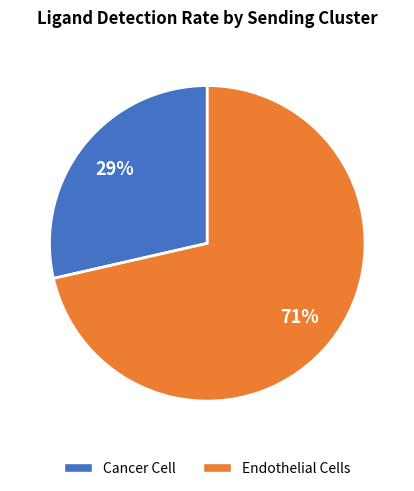

How many segments does this pie chart have?

2